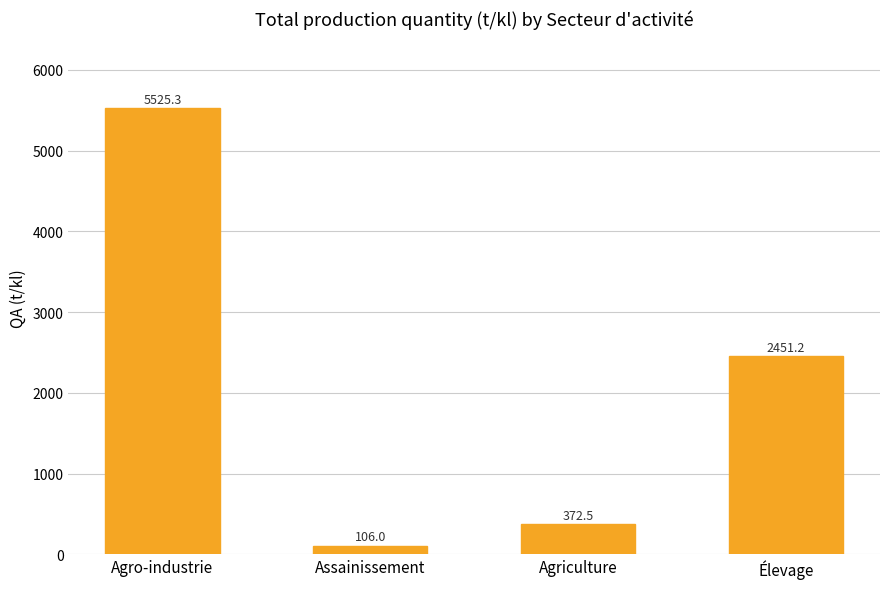

What is the change in value from Assainissement to Élevage?

+2345.2